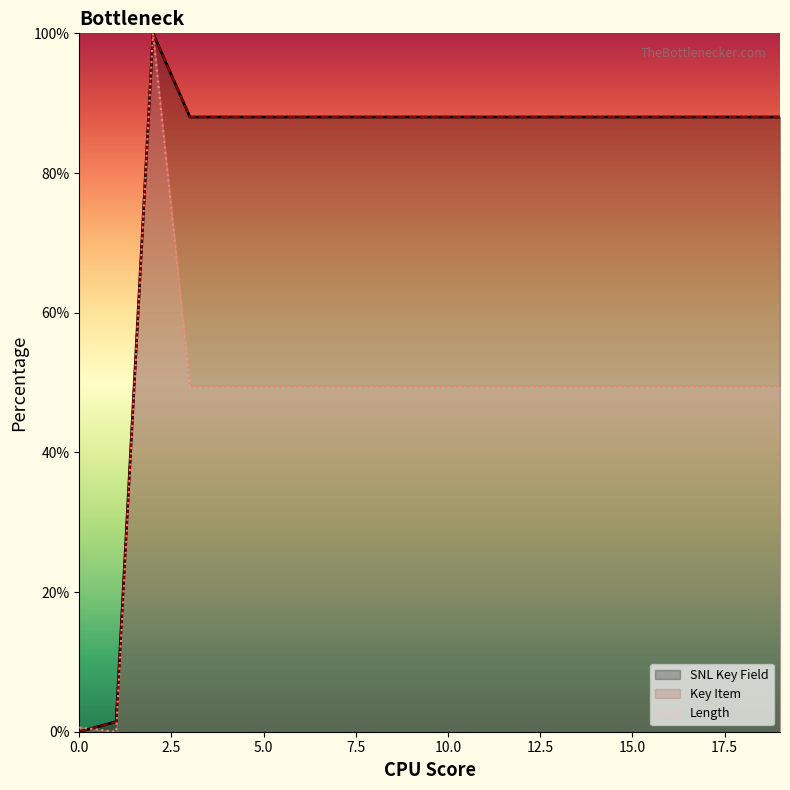

What are all the series names shown in the legend?

SNL Key Field, Key Item, Length